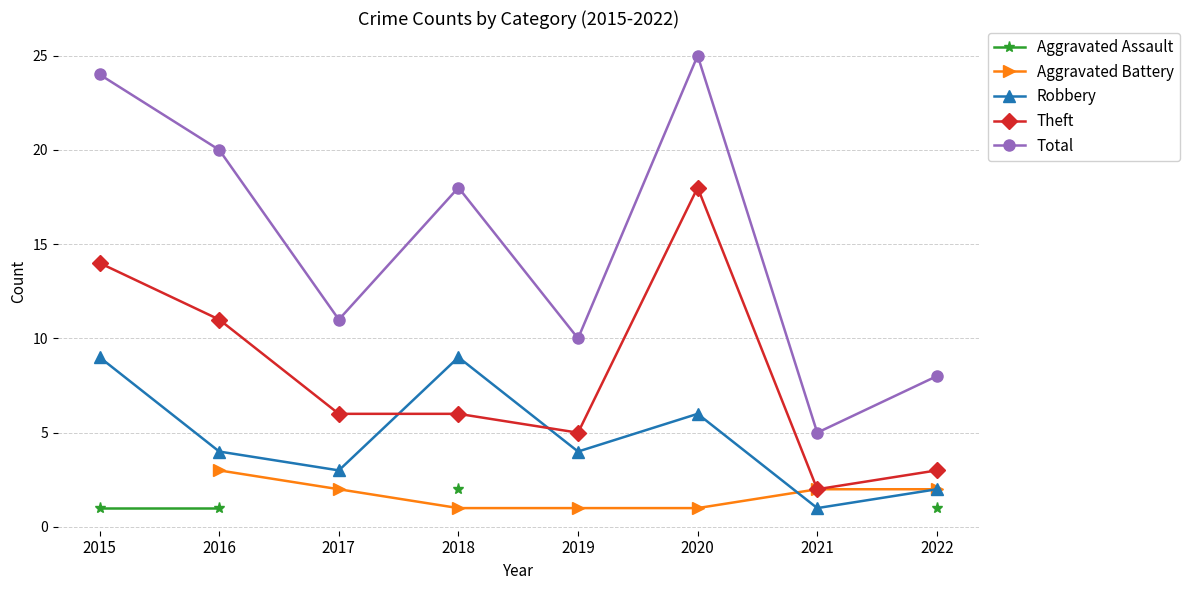

True or false: Total and Theft intersect in this chart.

False